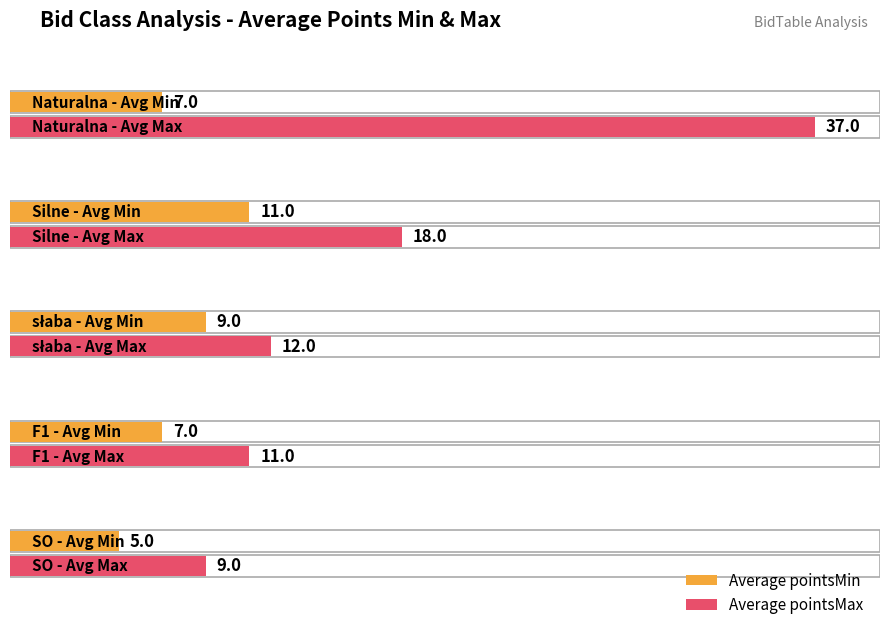

The value of Average pointsMin at Naturalna is 4. True or false?

False